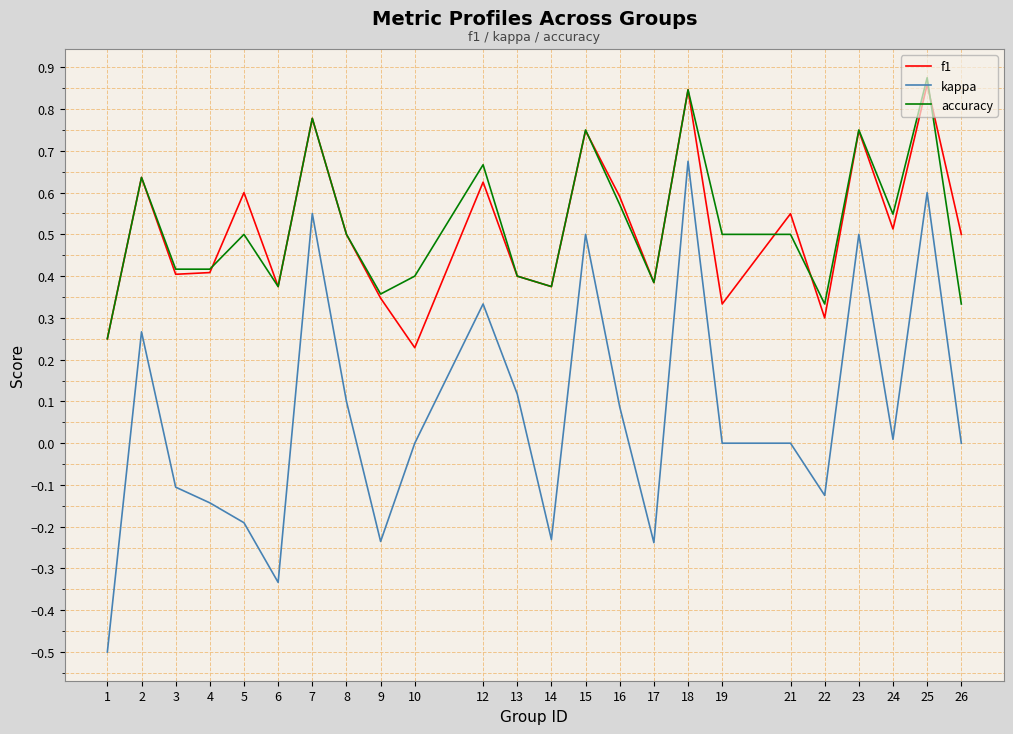

Is it true that kappa equals 0.0 at 10?

True